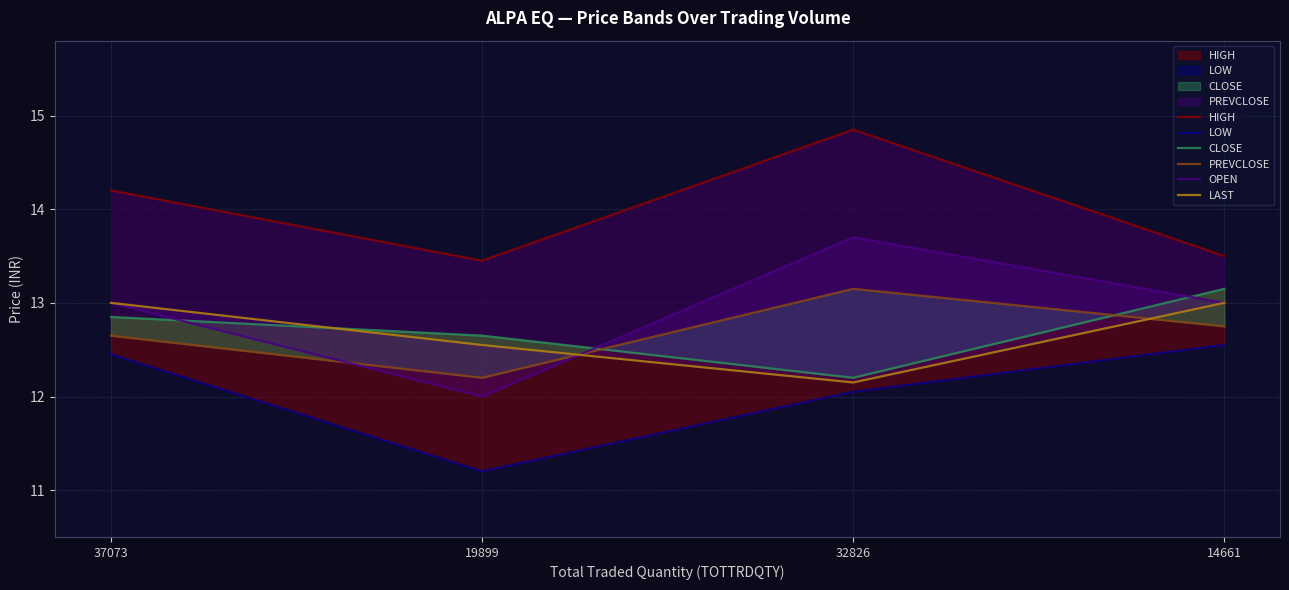

What is the greatest value displayed?

14.8